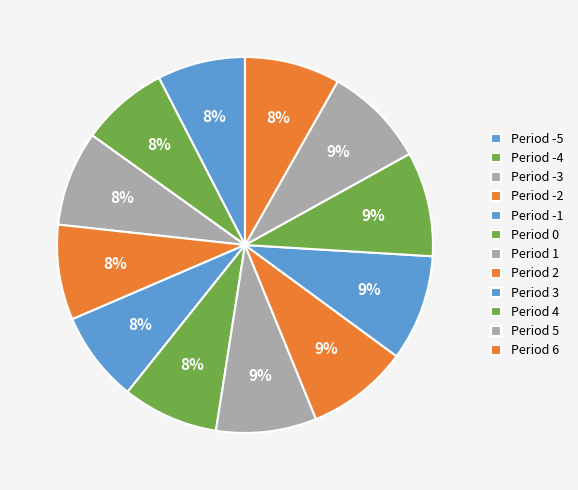

How many segments does this pie chart have?

12